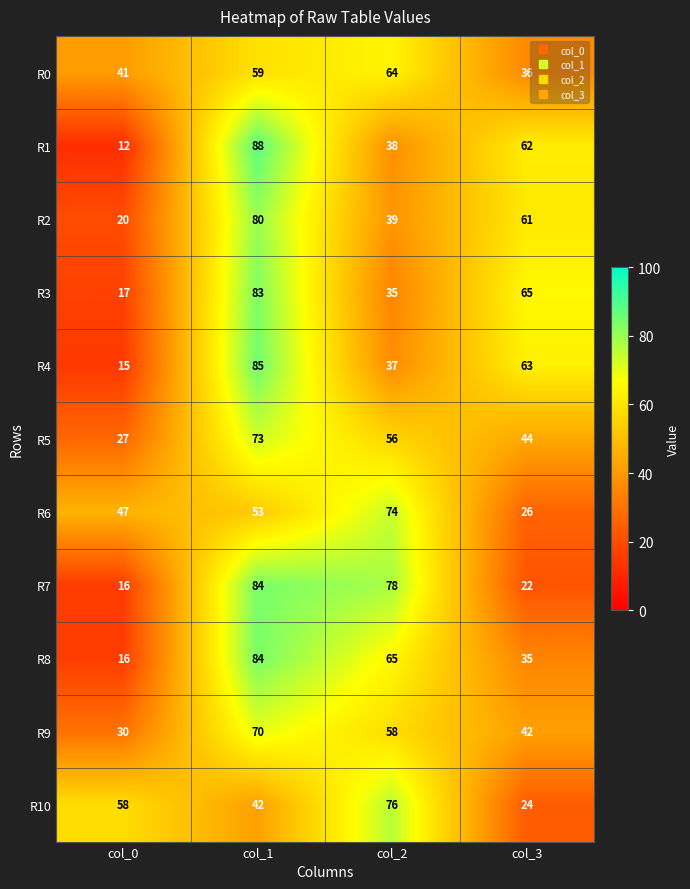

At which category is the sum across all series the highest?

col_1